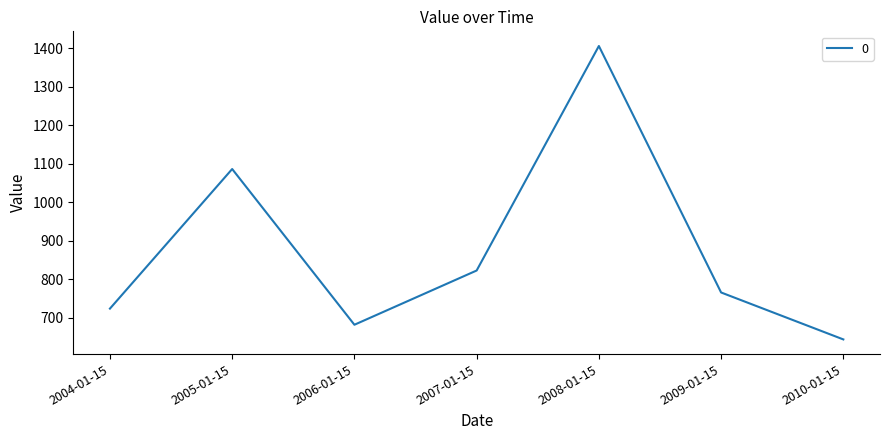

What is the smallest value displayed?

643.6